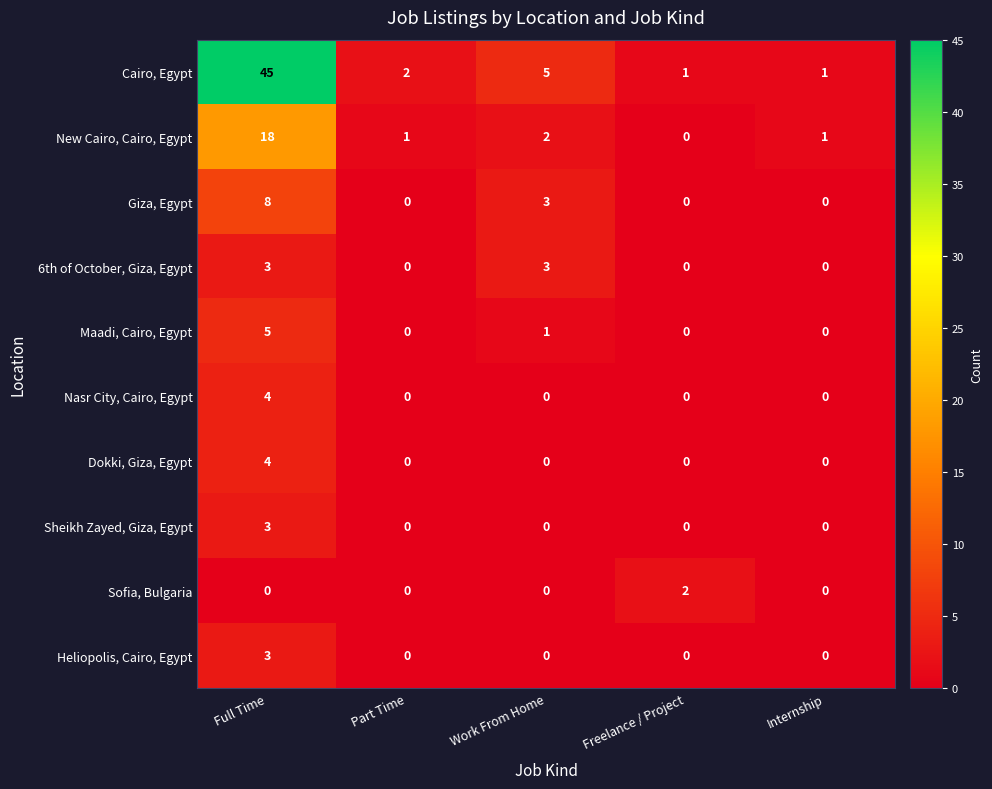

Which series has the largest total across all categories?

Cairo, Egypt